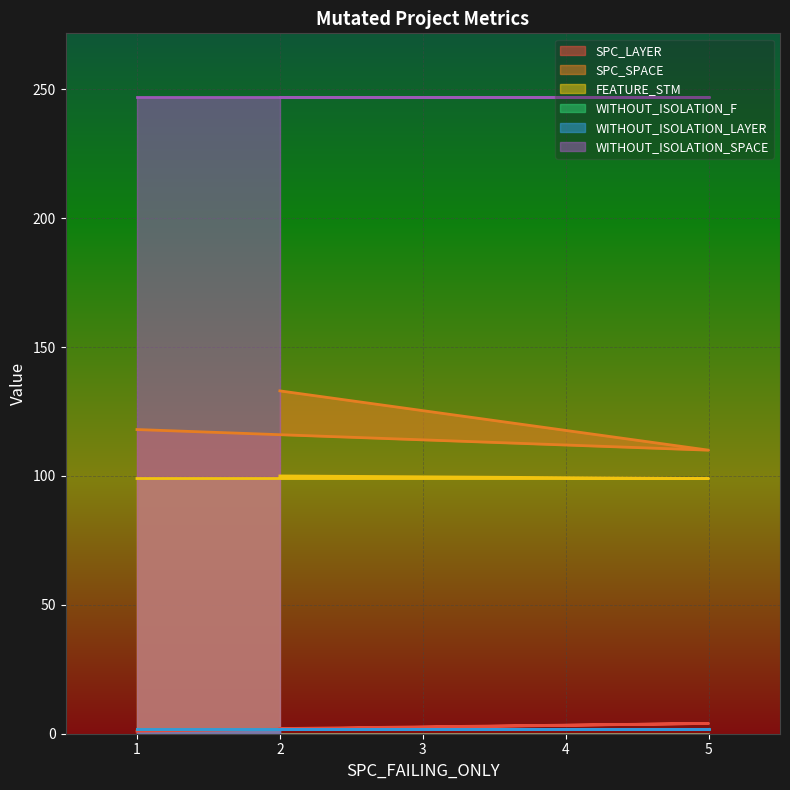

What is the sum of all SPC_SPACE values?

361